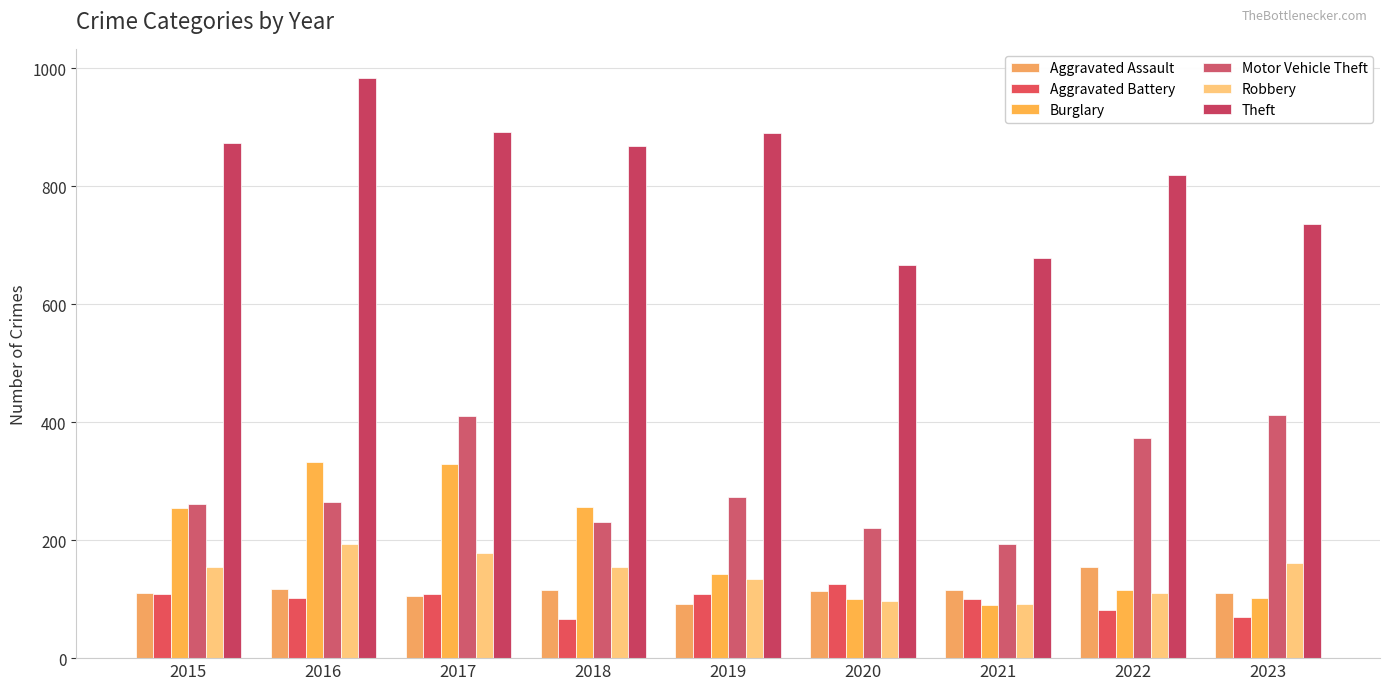

What is the value of the Aggravated Battery bar at the 3rd from the left?

108